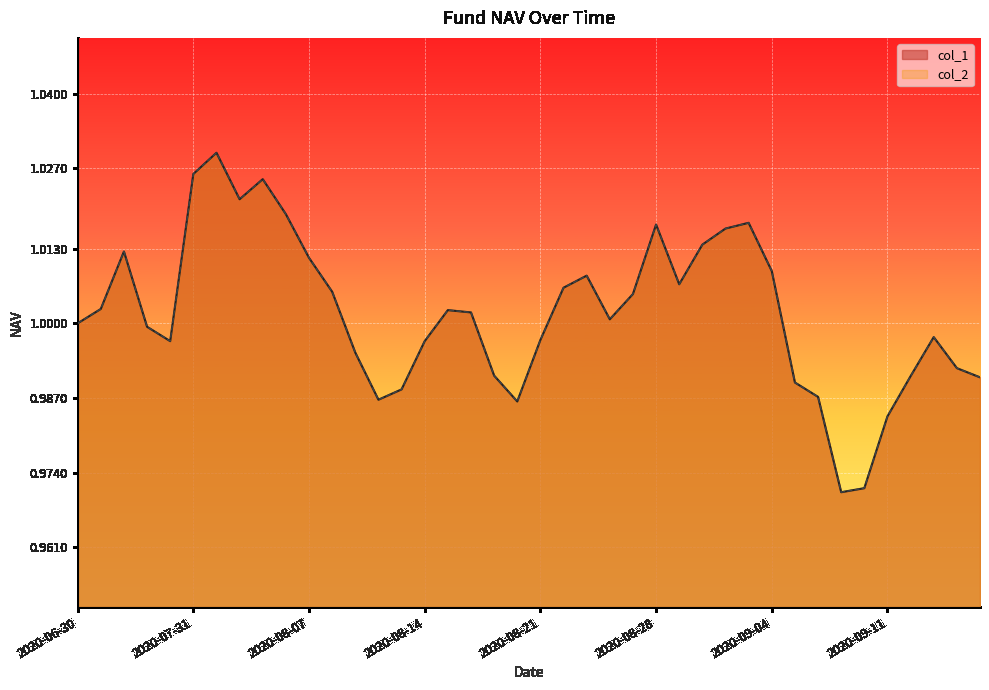

Reading left to right, extract all data points from this chart.

col_1: 1.0	1.0	1.0	1.0	1.0	1.0	1.0	1.0	1.0	1.0	1.0	1.0	1.0	1.0	1.0	1.0	1.0	1.0	1.0	1.0	1.0	1.0	1.0	1.0	1.0	1.0	1.0	1.0	1.0	1.0	1.0	1.0	1.0	1.0	1.0	1.0	1.0	1.0	1.0	1.0
col_2: 1.0	1.0	1.0	1.0	1.0	1.0	1.0	1.0	1.0	1.0	1.0	1.0	1.0	1.0	1.0	1.0	1.0	1.0	1.0	1.0	1.0	1.0	1.0	1.0	1.0	1.0	1.0	1.0	1.0	1.0	1.0	1.0	1.0	1.0	1.0	1.0	1.0	1.0	1.0	1.0